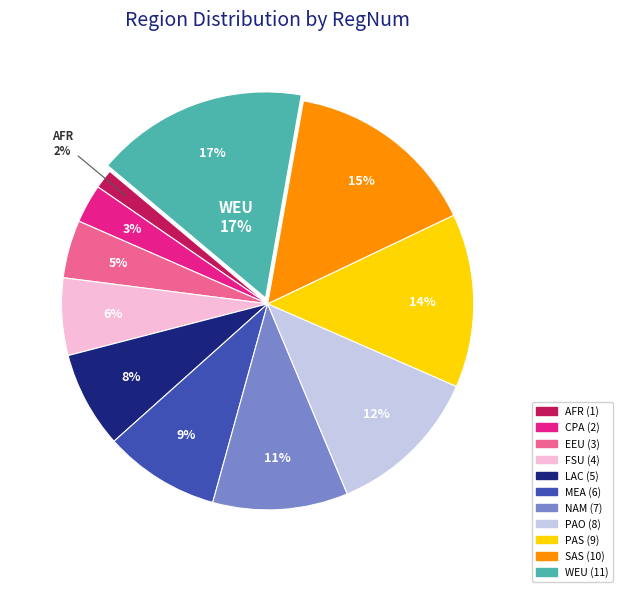

What percentage is NOT represented by FSU?

93.9%